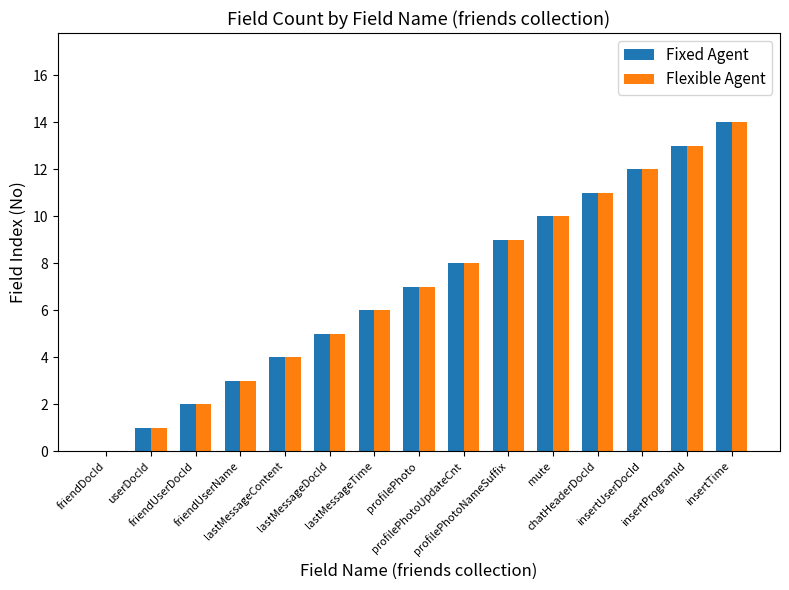

Reading left to right, what are all the values shown in this chart?

Fixed Agent: 0	1	2	3	4	5	6	7	8	9	10	11	12	13	14
Flexible Agent: 0	1	2	3	4	5	6	7	8	9	10	11	12	13	14